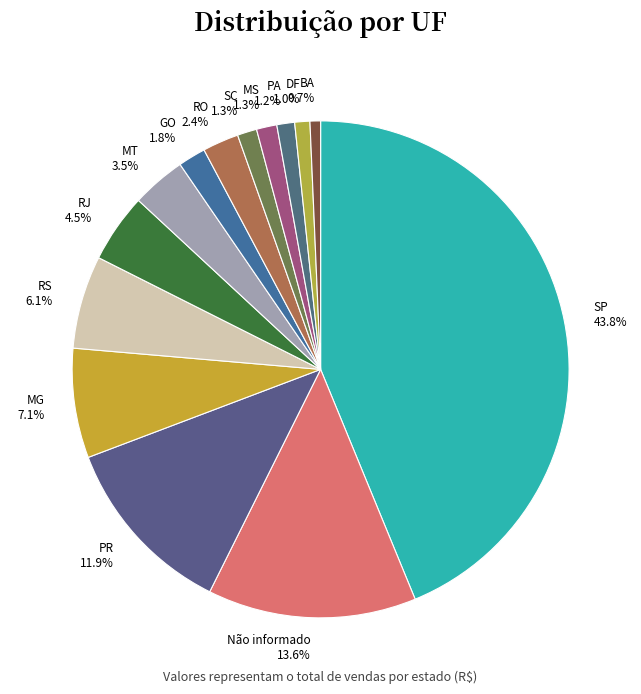

To the nearest percent, what is the difference between the MT and RS slice percentages?

3%